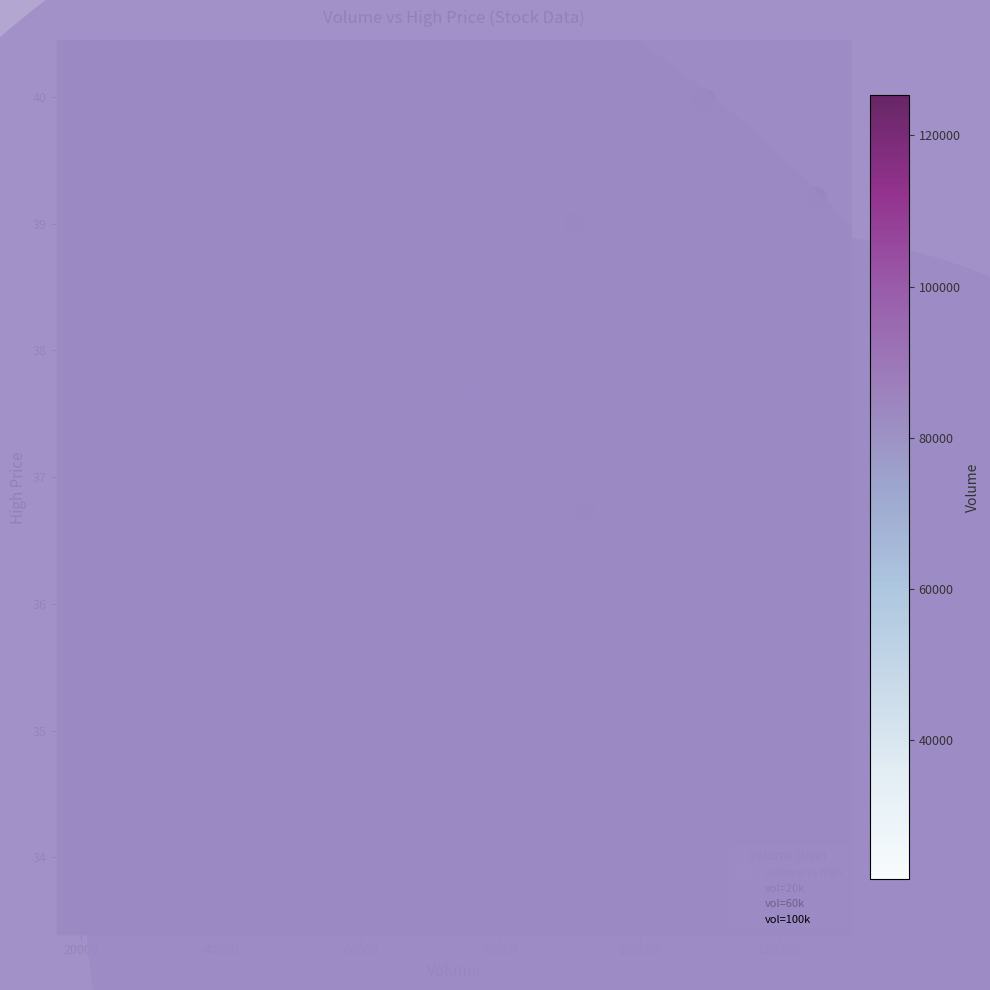

What is the range of Y values (max minus min)?

6.4